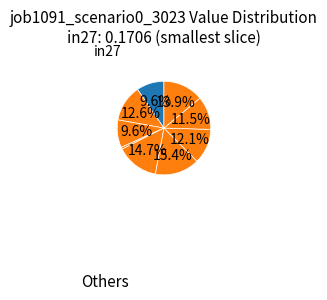

Count the number of slices in the pie.

9